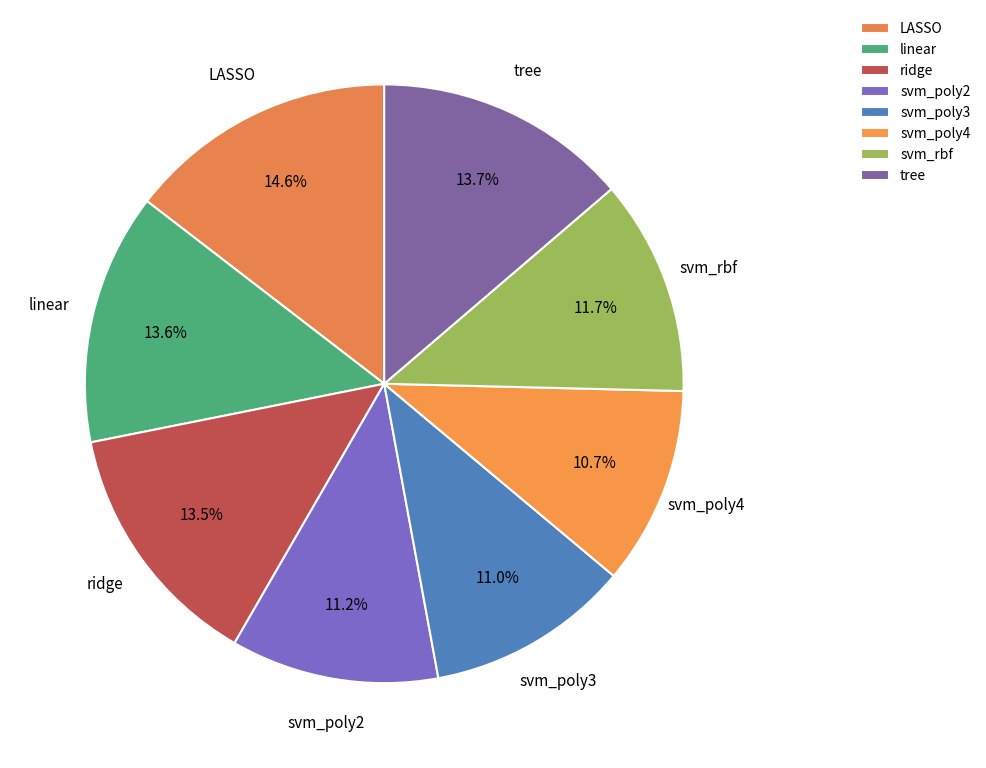

To the nearest percent, what is the average slice percentage?

12%